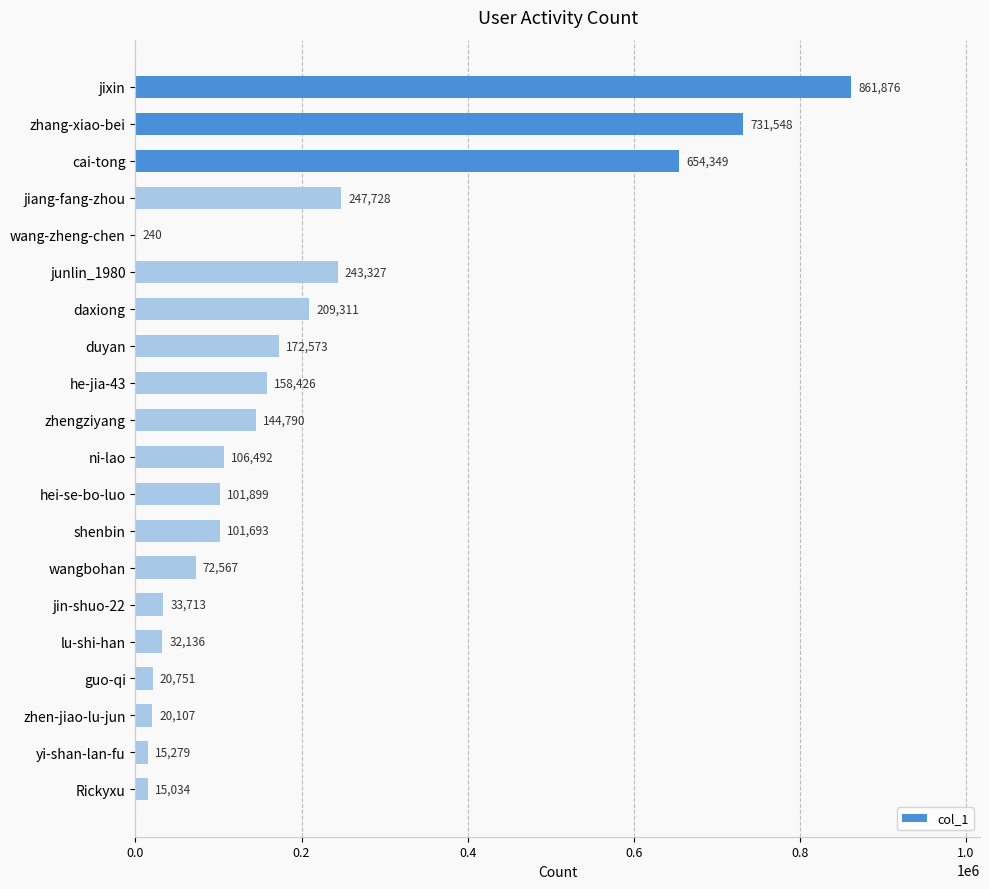

What is the approximate value at Rickyxu?

15034